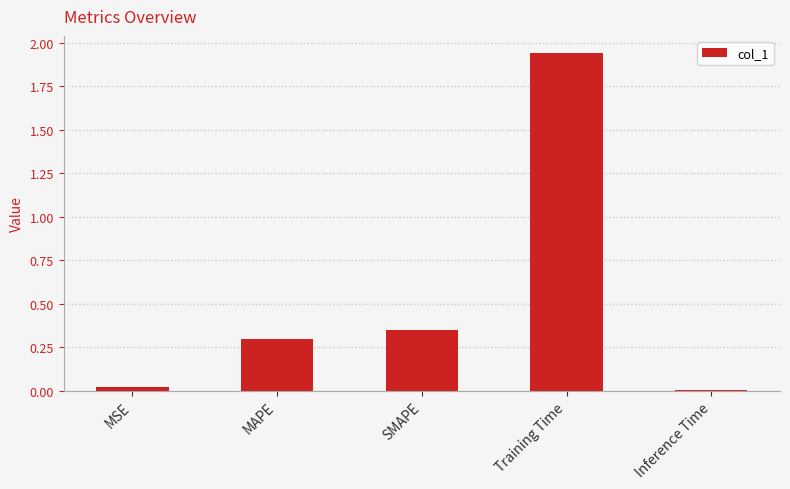

Which has a higher value, MSE or SMAPE?

SMAPE